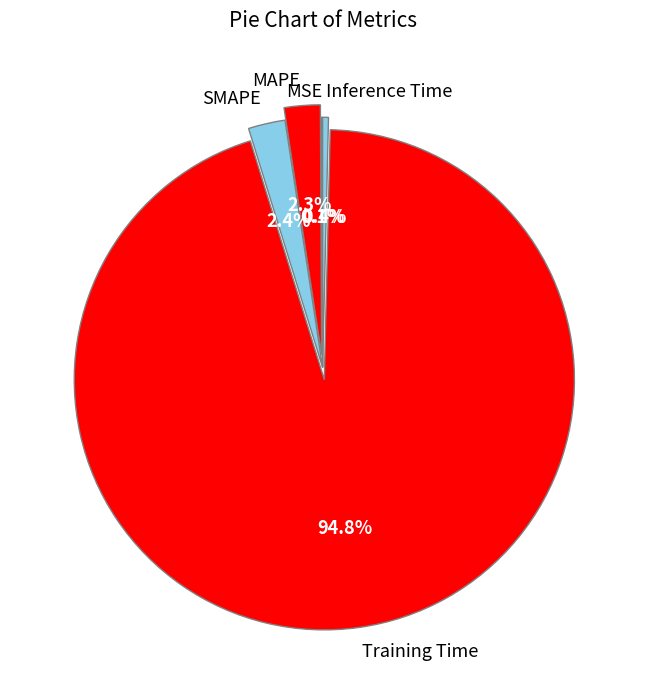

How much of the chart is everything except Training Time?

5.2%